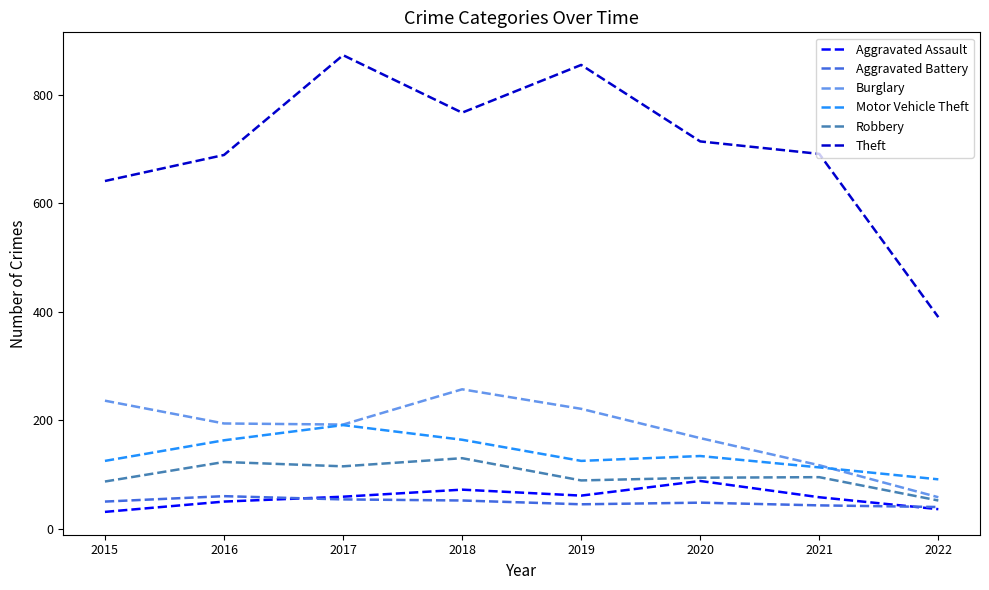

The Aggravated Battery series shows 40 at 2022. True or false?

True